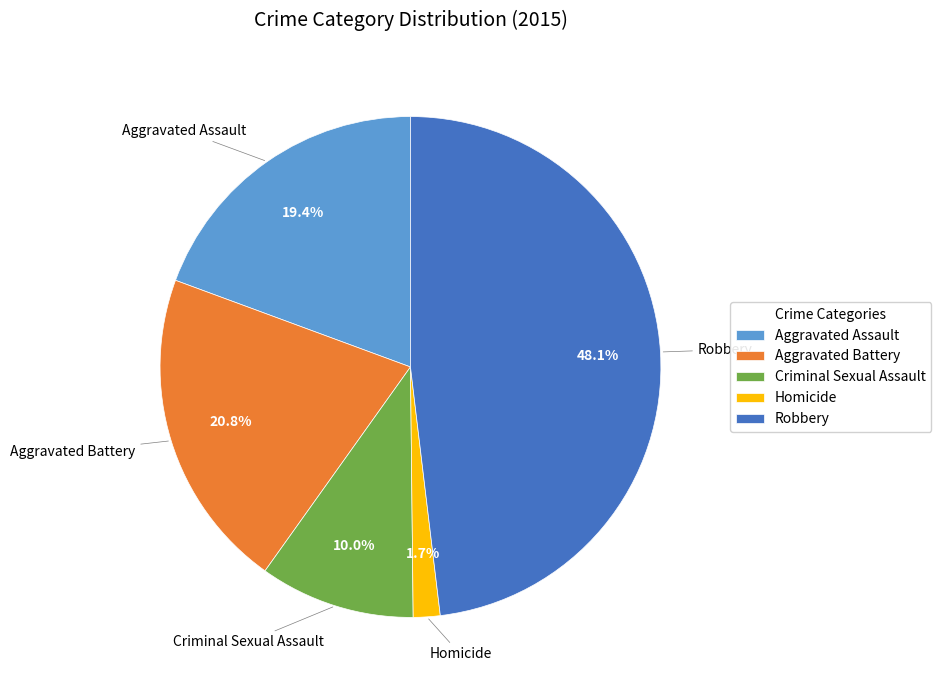

Is there a majority slice in this chart?

No